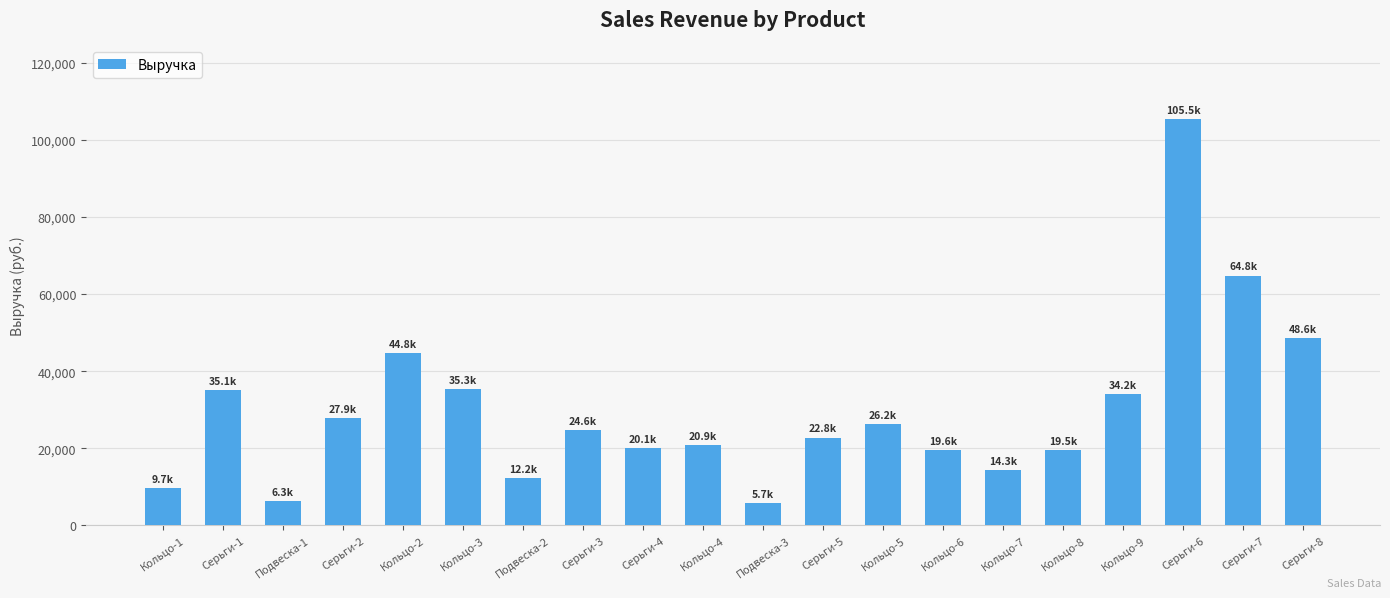

What is the sum of the values at Подвеска-2 and Кольцо-8?

31712.0